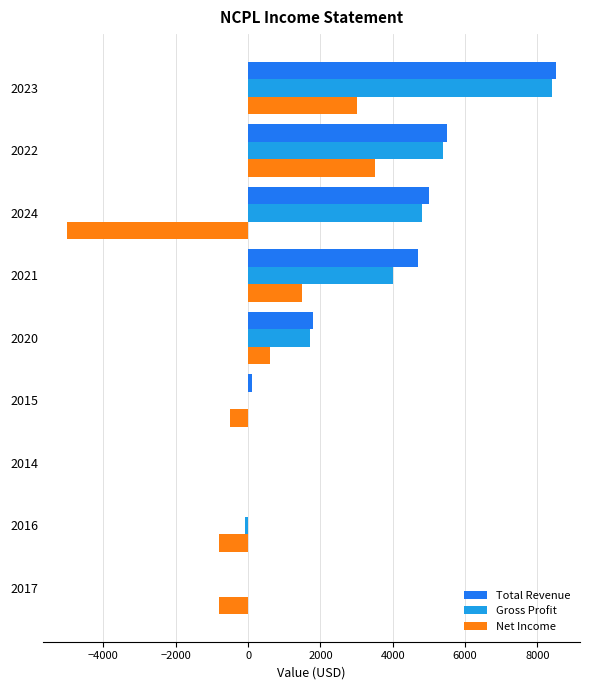

At which category is the sum across all series the highest?

2023